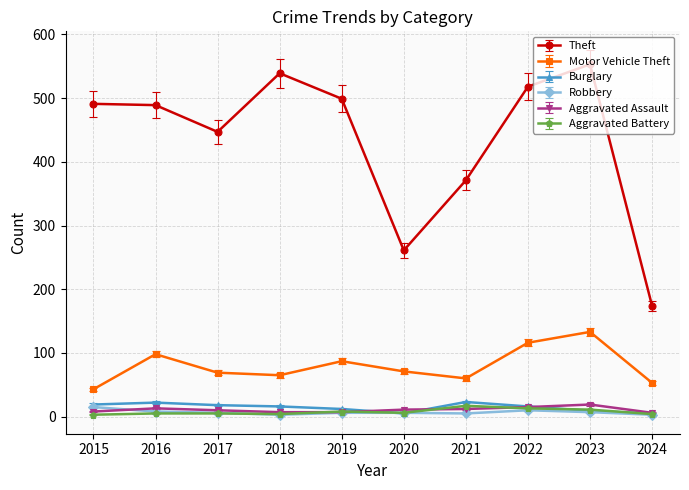

How many interior local valleys does the Motor Vehicle Theft series have?

2